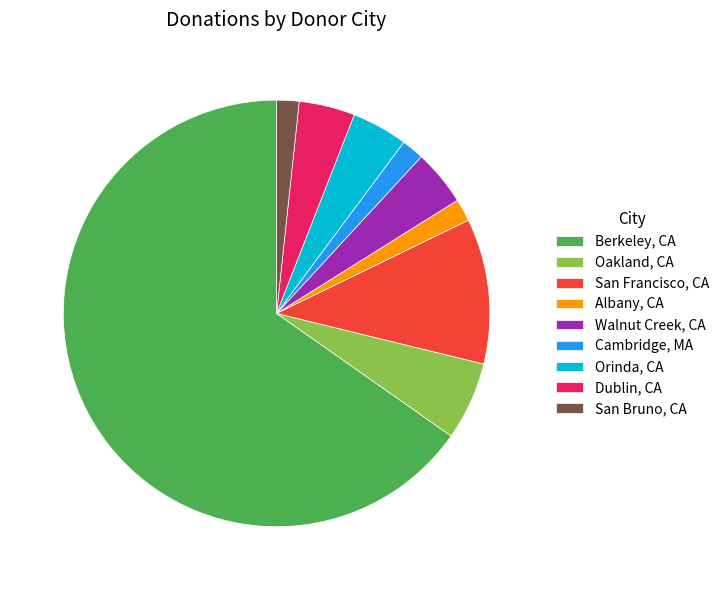

What is the ratio of the value at San Francisco, CA to the value at Oakland, CA?

1.9